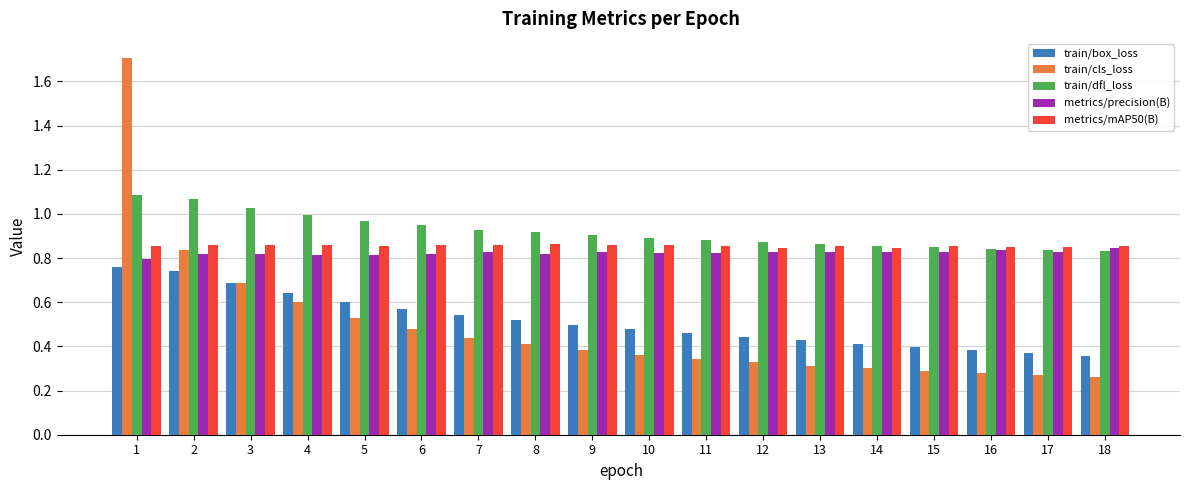

Is the value of metrics/precision(B) at 8 greater than the value of train/dfl_loss at 2?

No